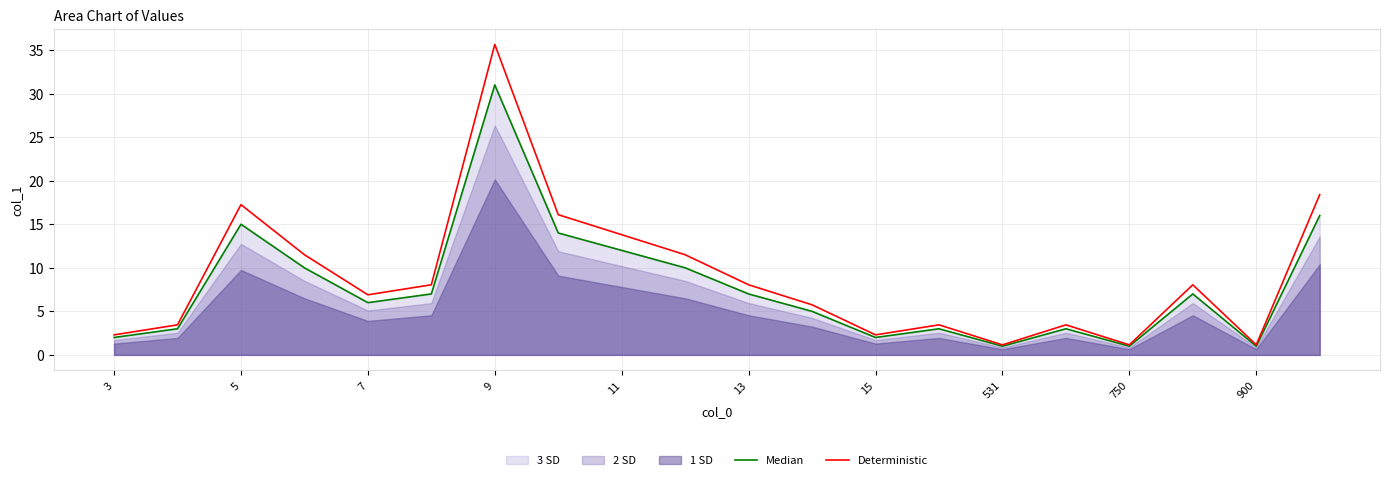

True or false: Deterministic and Median cross at least once.

False